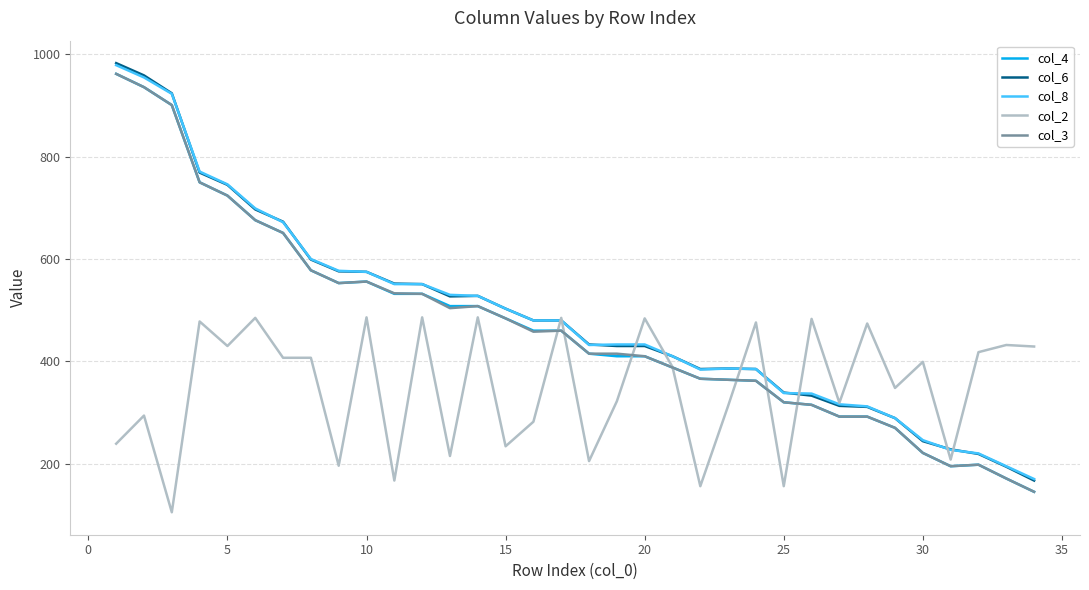

What is the greatest value displayed?

983